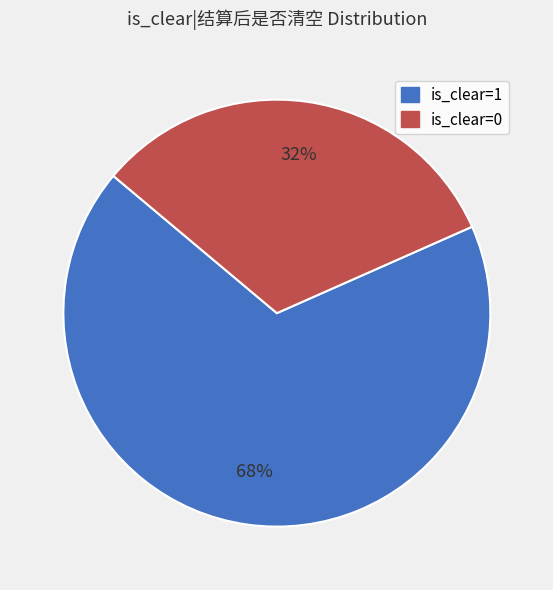

To the nearest percent, what is the combined percentage of is_clear=1 and is_clear=0?

100%